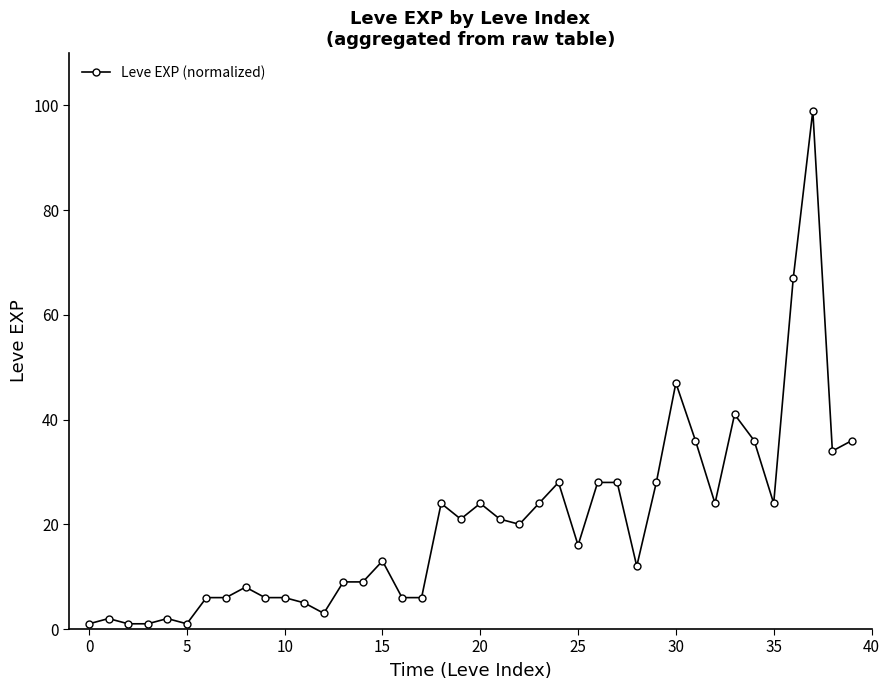

What is the value of the 37th point from the left?

67